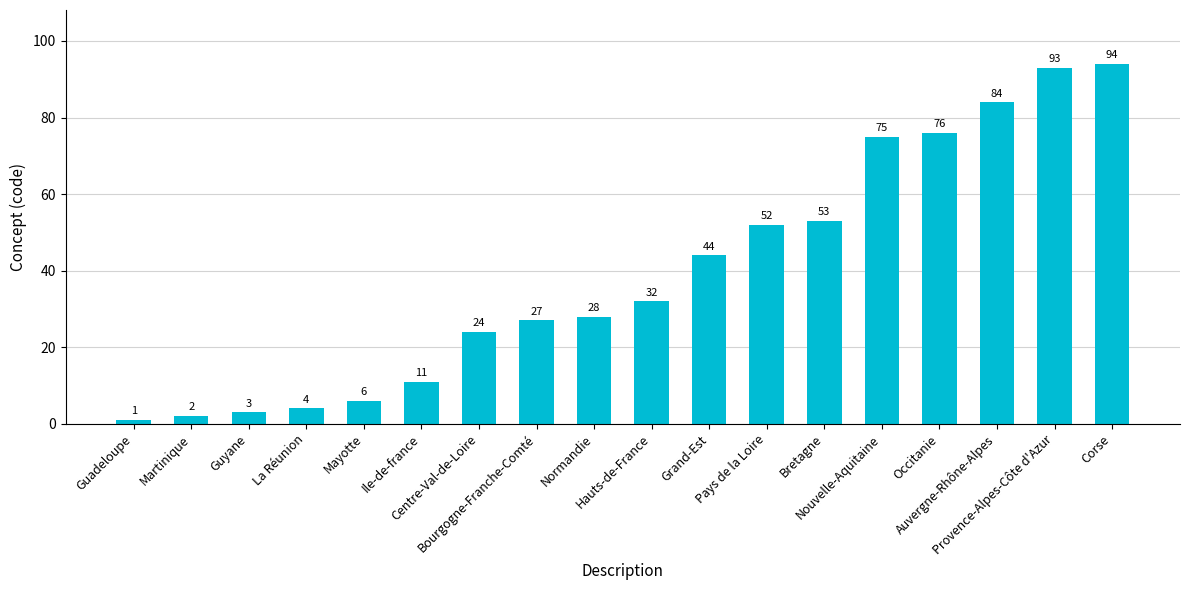

List the labels in order of value, smallest first.

Guadeloupe, Martinique, Guyane, La Réunion, Mayotte, Ile-de-france, Centre-Val-de-Loire, Bourgogne-Franche-Comté, Normandie, Hauts-de-France, Grand-Est, Pays de la Loire, Bretagne, Nouvelle-Aquitaine, Occitanie, Auvergne-Rhône-Alpes, Provence-Alpes-Côte d'Azur, Corse